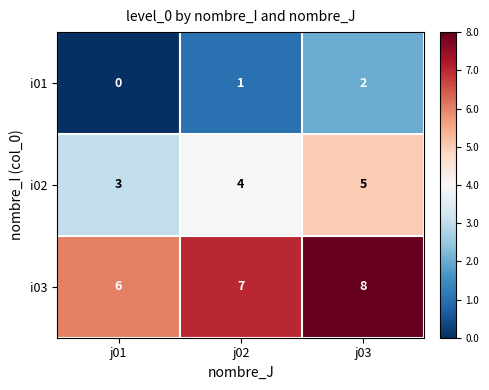

The value of i01 at j01 is -1. True or false?

False